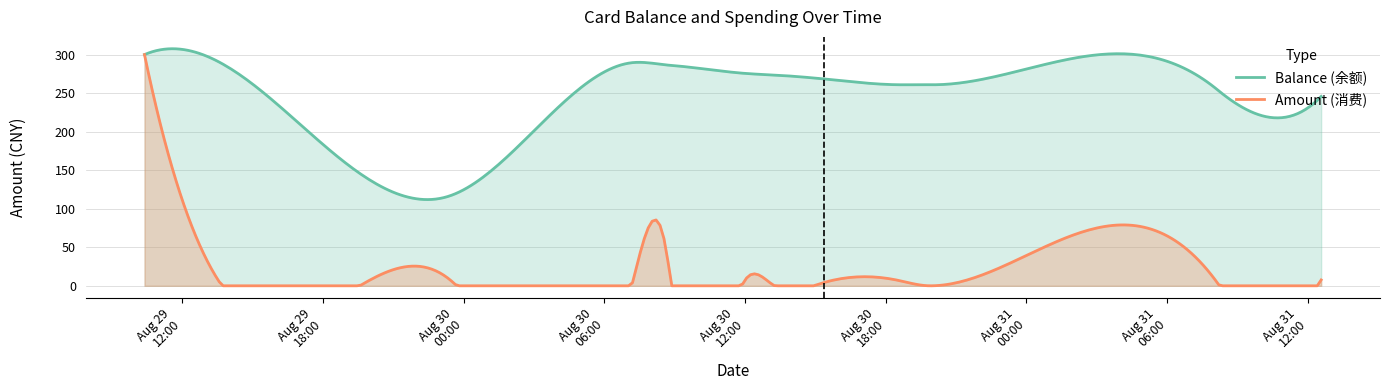

What is the minimum value for Balance (余额)?

111.9